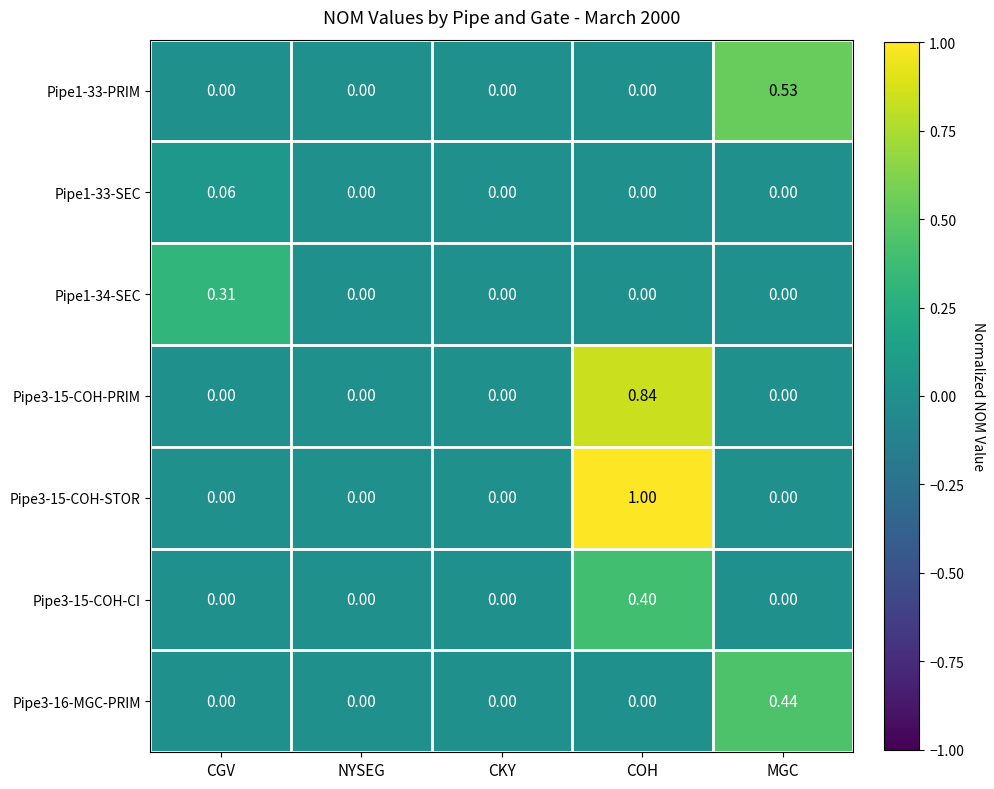

Count the number of data series in this chart.

7